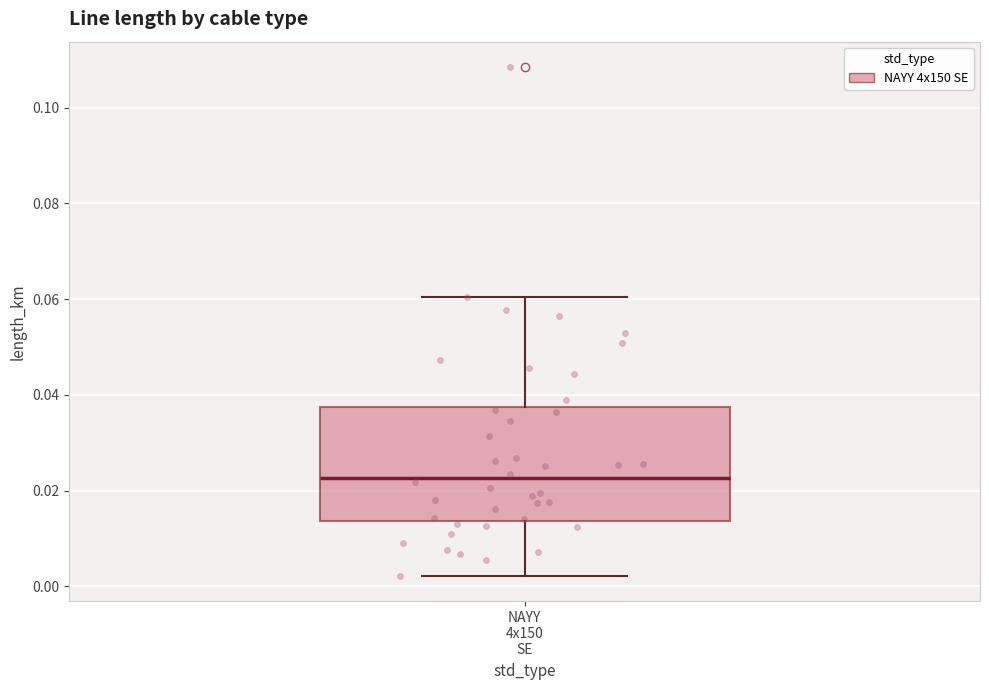

Read this box plot against the y-axis: the position of the median line, the range covered by the box, and the ends of both whiskers. The values are not printed on the chart, so give them approximately, as read against the axis.

median 0.022, box 0.014 to 0.038, whiskers 0.002 to 0.060